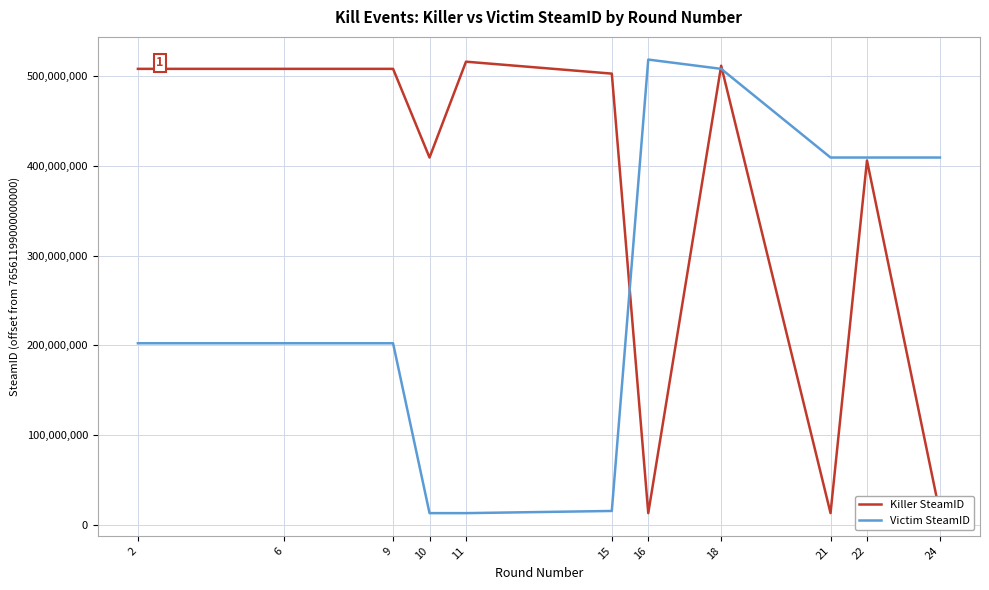

True or false: Victim SteamID has more than 2 interior local peaks.

False